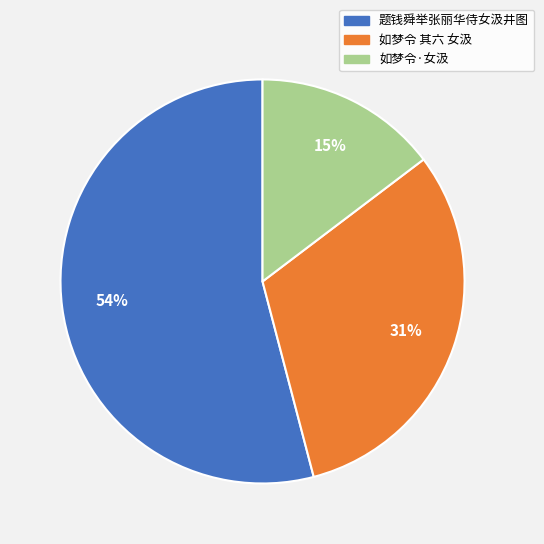

Which category has the smallest portion of the pie?

如梦令·女汲